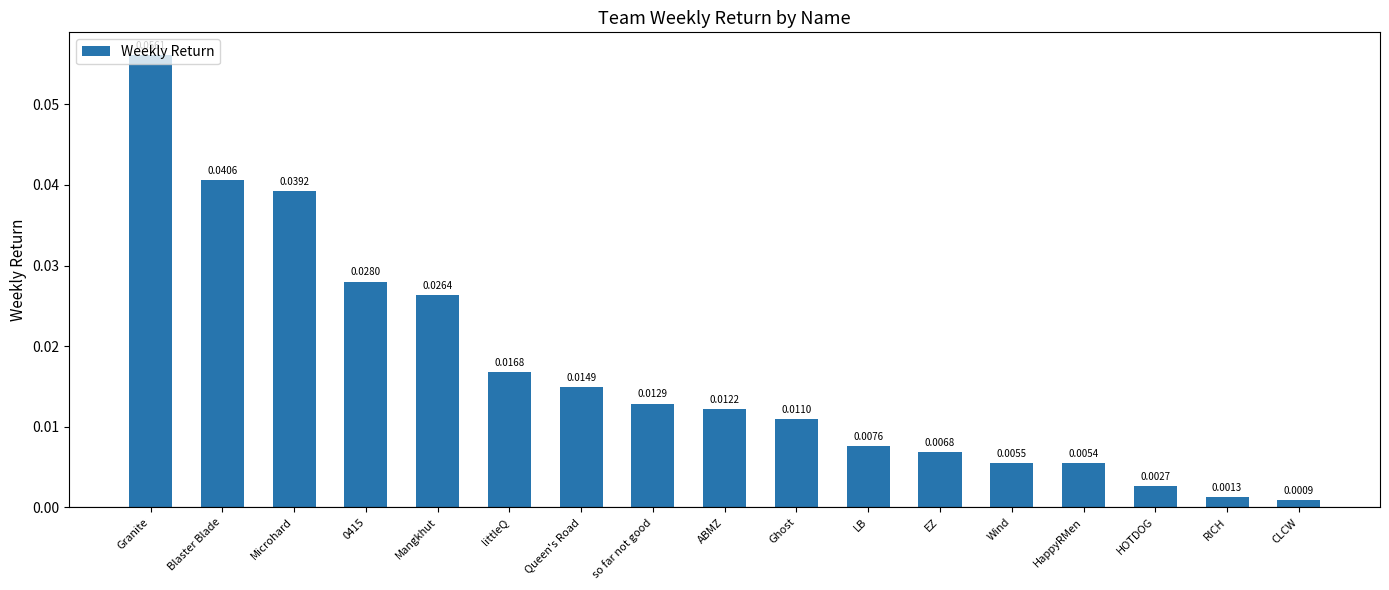

What is the sum of all values?

0.3